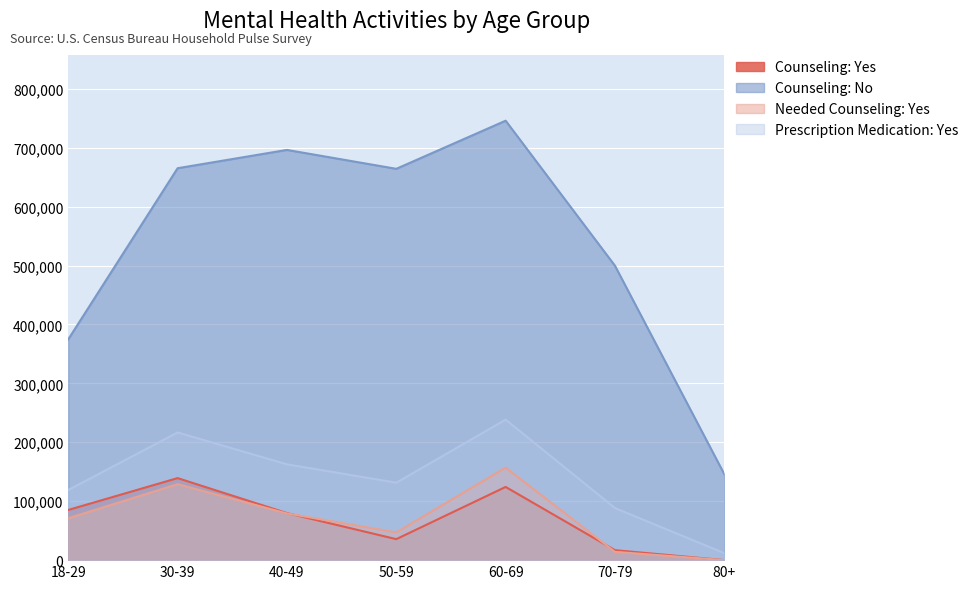

In Prescription Medication: Yes, how many points are higher than both neighbors (excluding endpoints)?

2